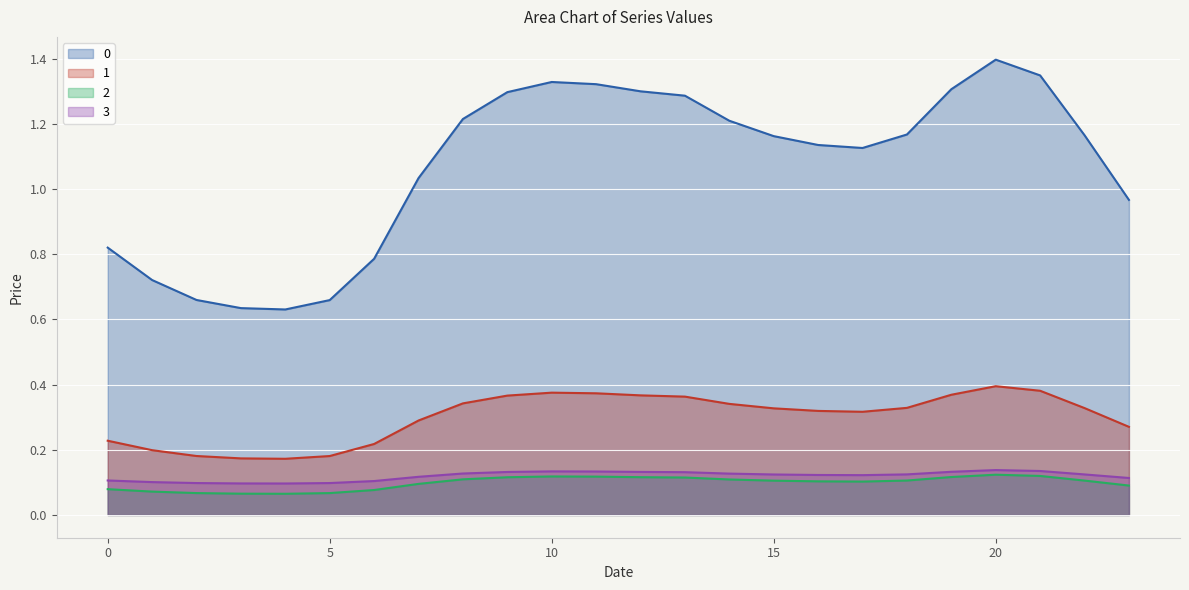

What is the highest value of the 0 series?

1.4